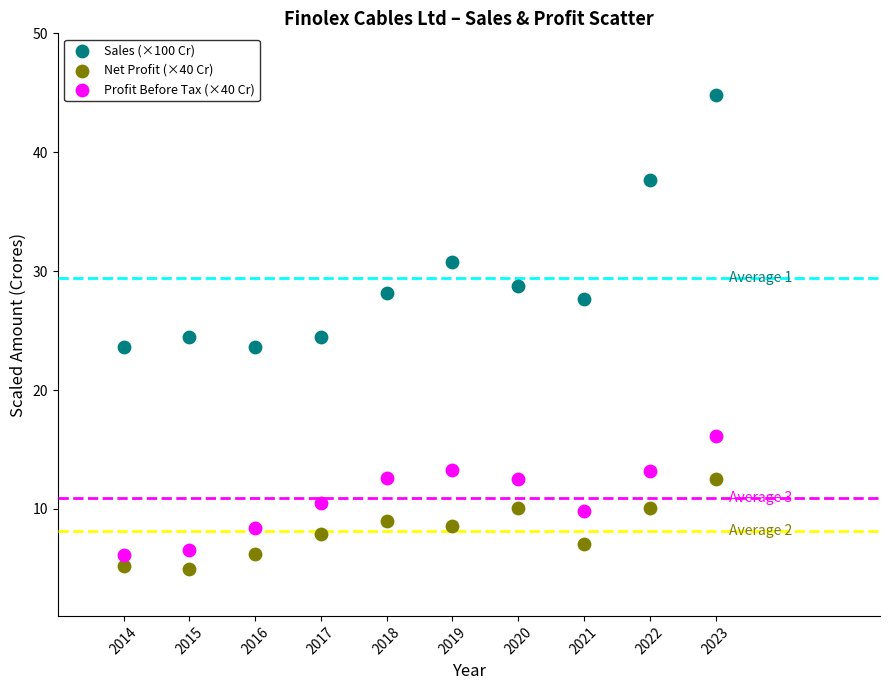

Which series contains the highest Y value?

Sales (×100 Cr)